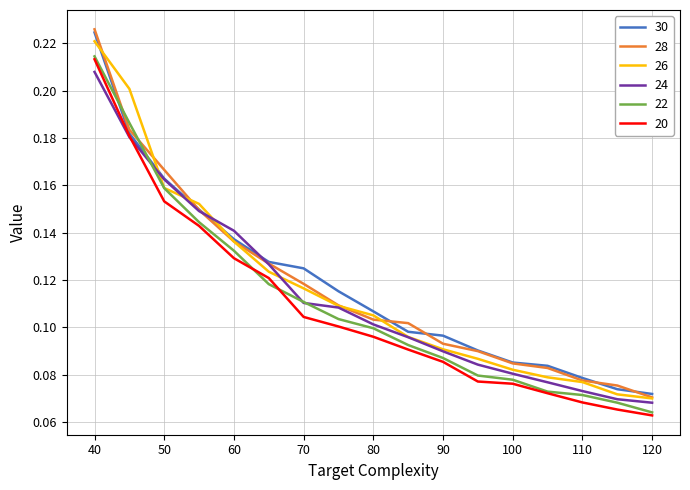

How many intersections are there between 30 and 22?

2